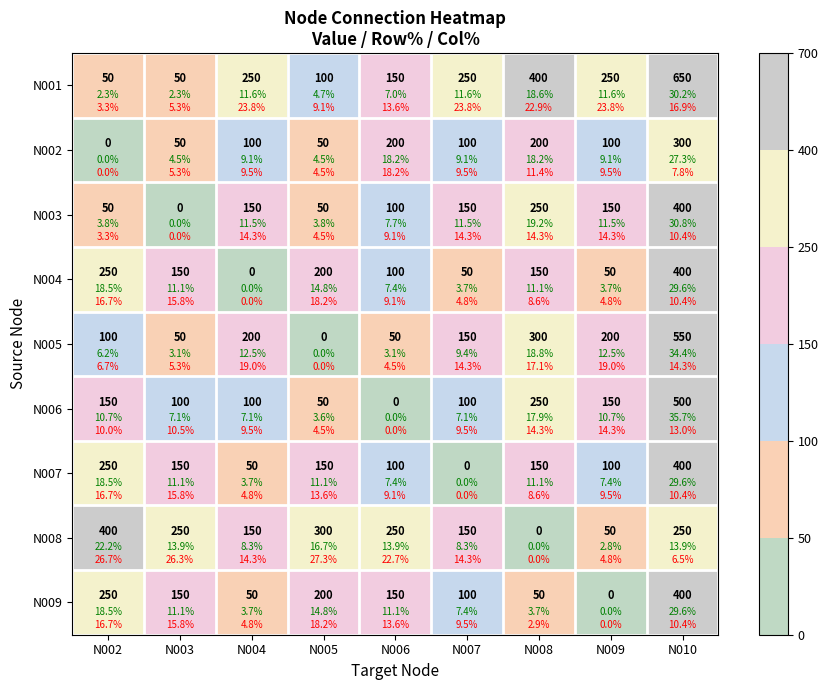

Which series has the largest range (max minus min)?

N001